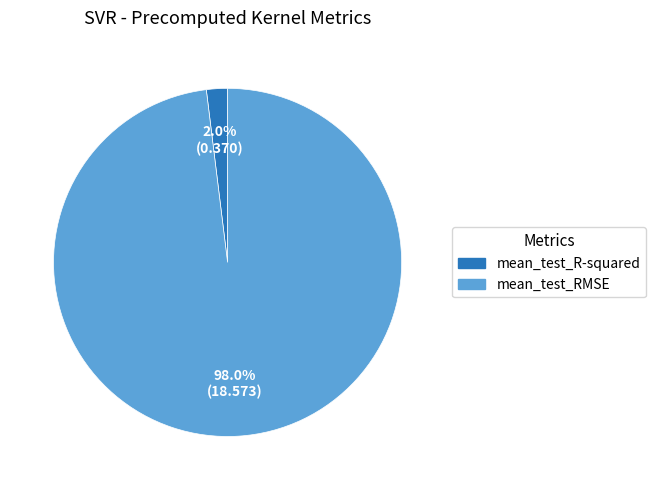

Combined, what portion of the pie is mean_test_R-squared and mean_test_RMSE?

100.0%